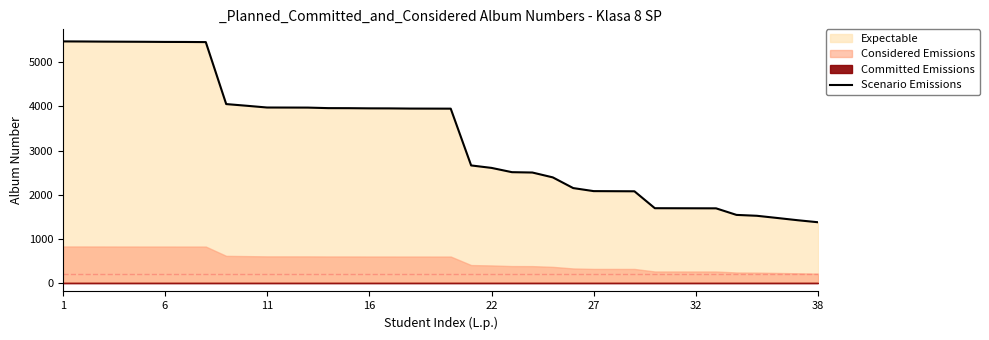

True or false: there are more than 0 points higher than both neighbors.

False